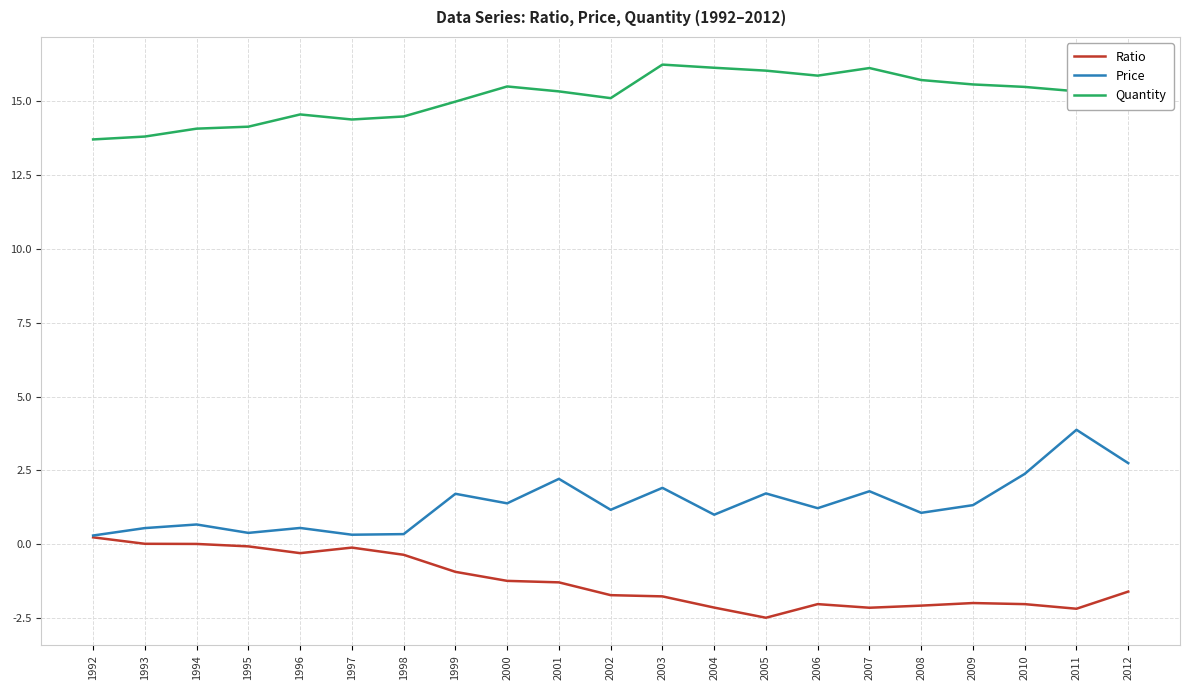

True or false: Ratio and Quantity cross at least once.

False